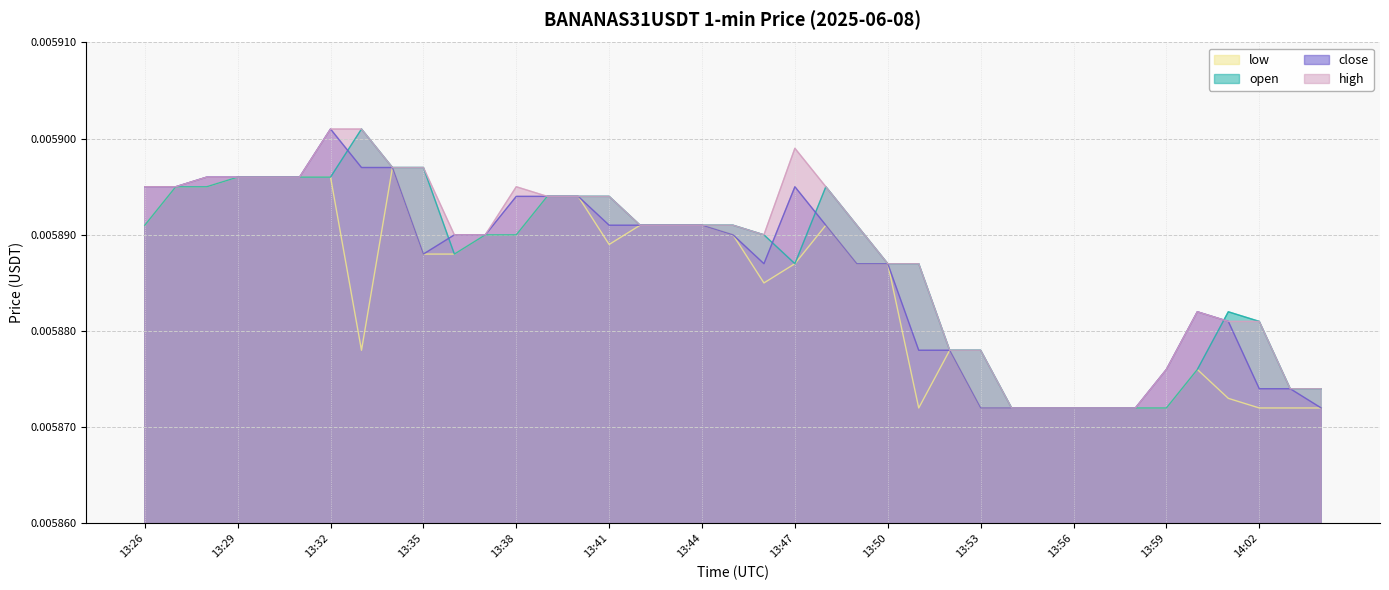

True or false: close and low cross at least once.

False